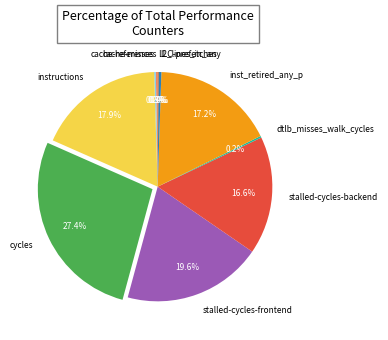

Is the sum of l2_lines_in_any and stalled-cycles-frontend greater than half?

No